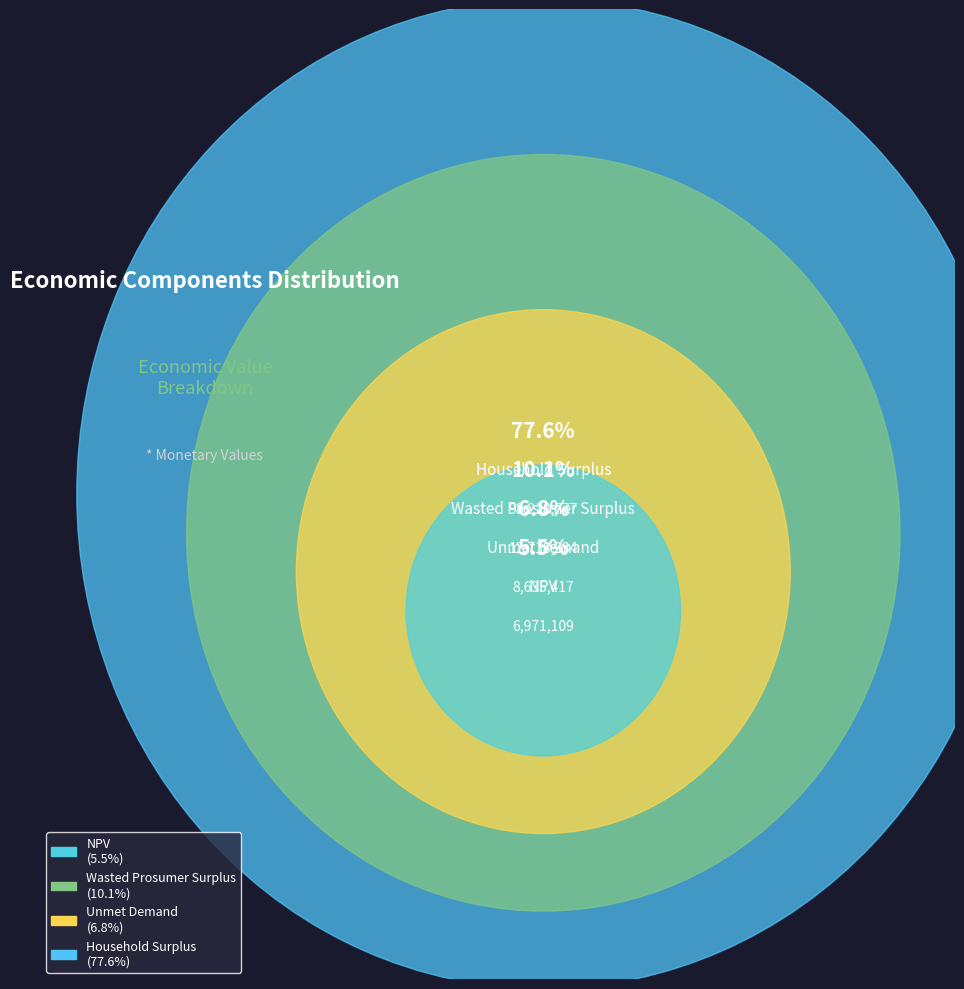

To the nearest percent, what is the difference between the largest and smallest slice percentages?

72%